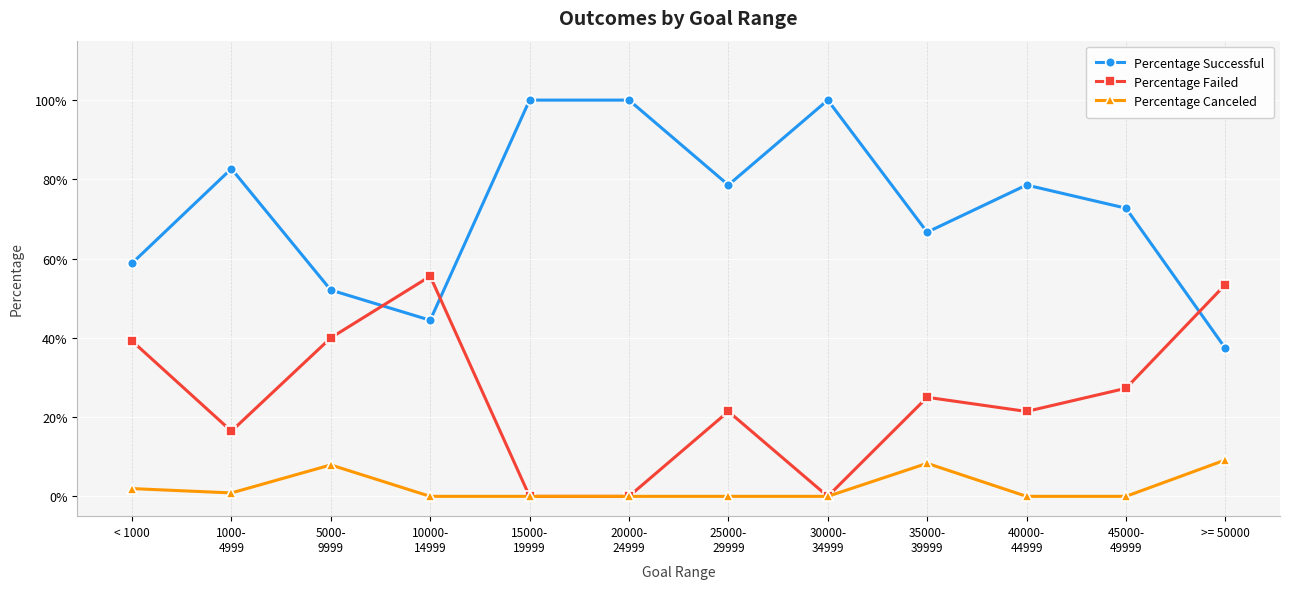

Which series has the largest total across all categories?

Percentage Successful